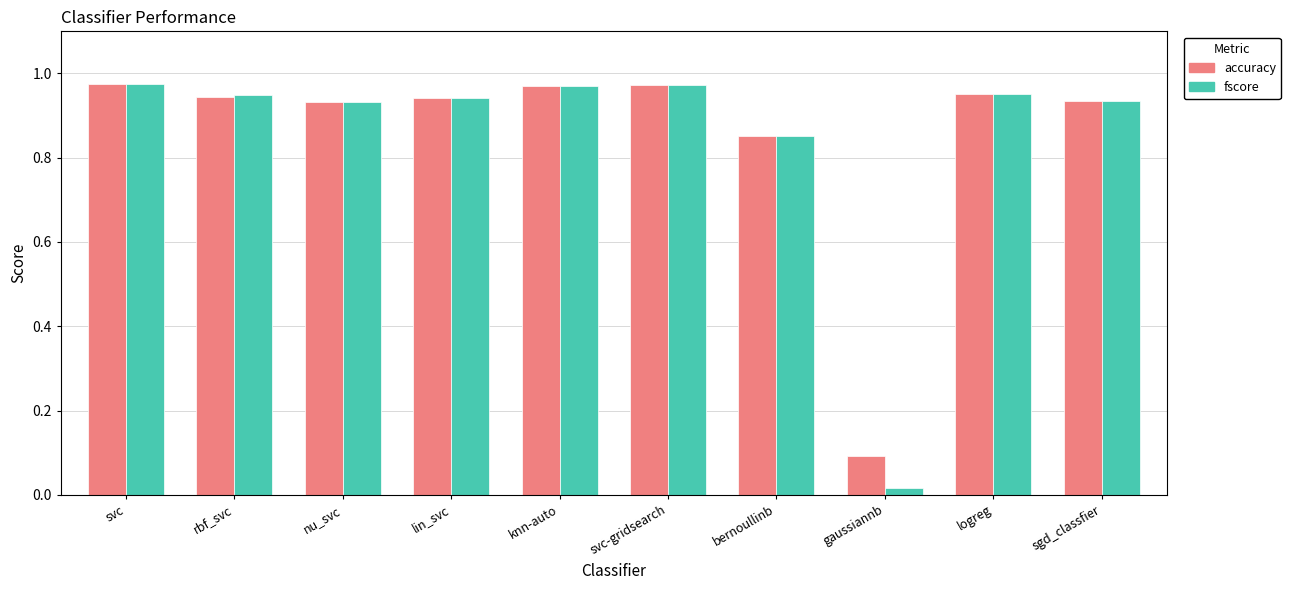

How many groups of bars are there?

10